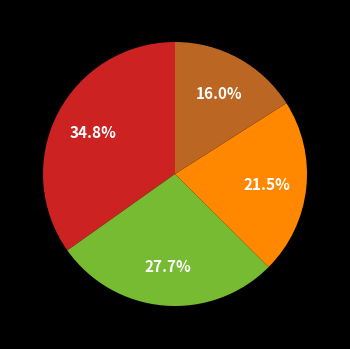

Does any single category account for the majority?

No